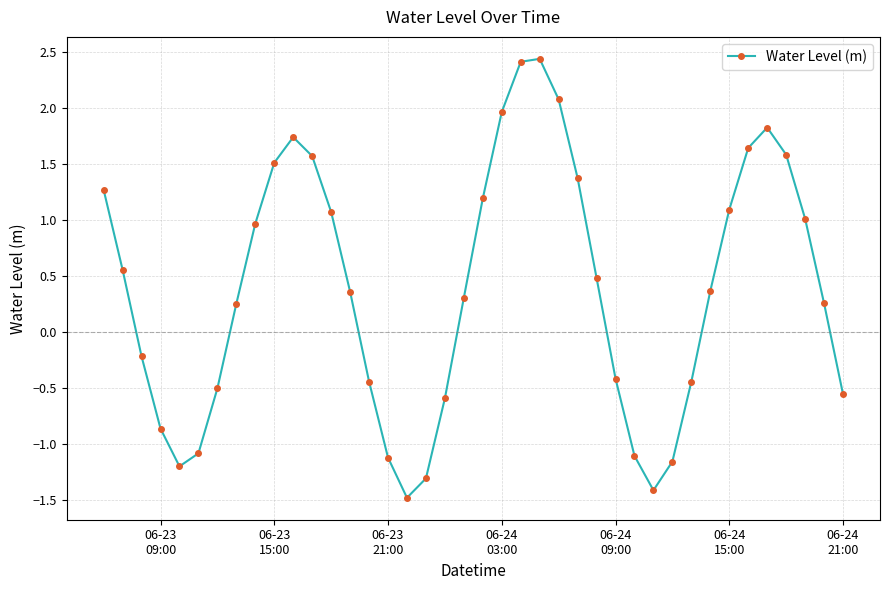

How many interior local peaks (higher than both neighbors) does the data have?

3